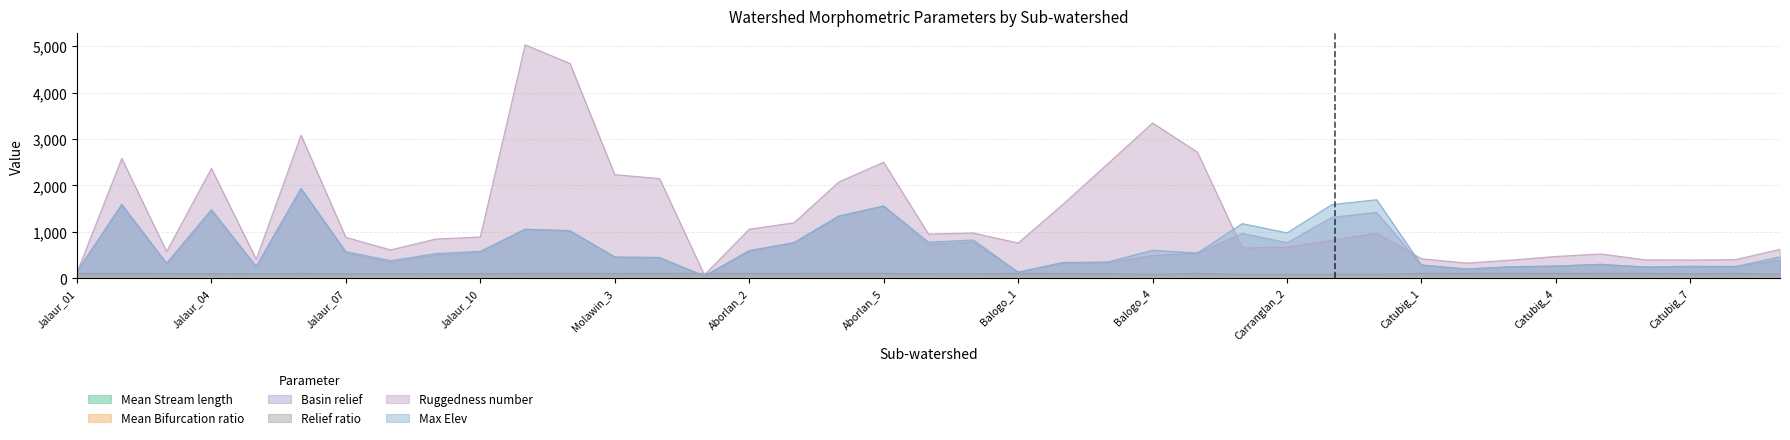

How many lines are shown in the chart?

6